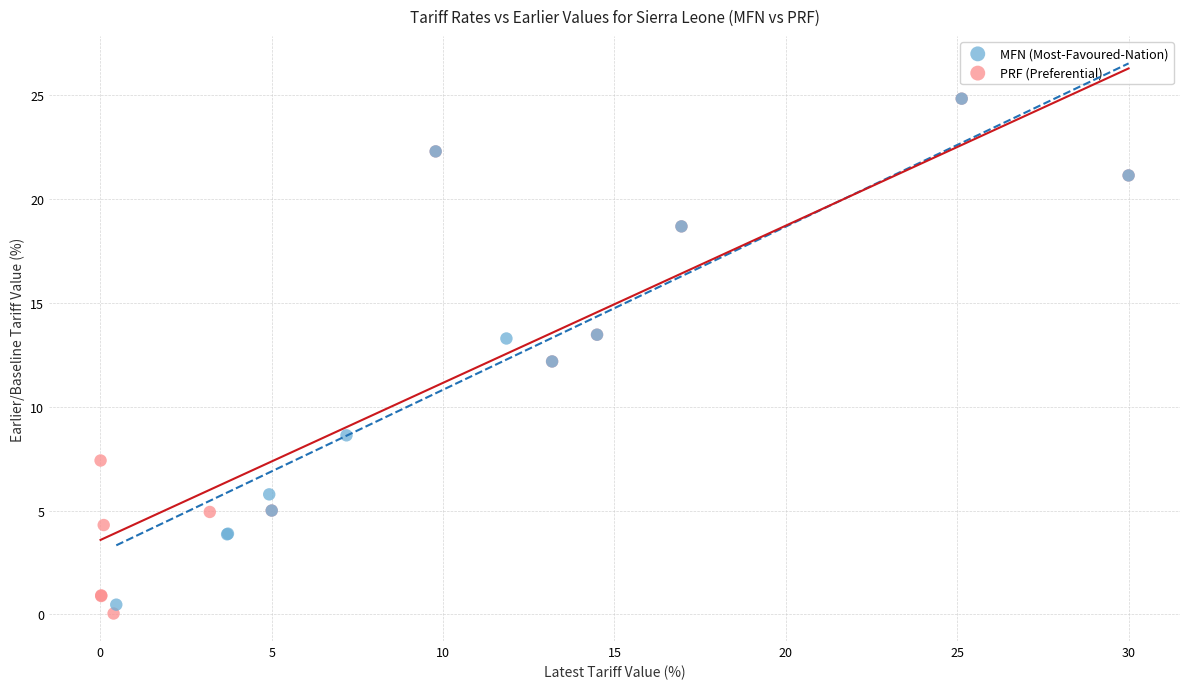

Which series has the widest spread of Y values?

PRF (Preferential)